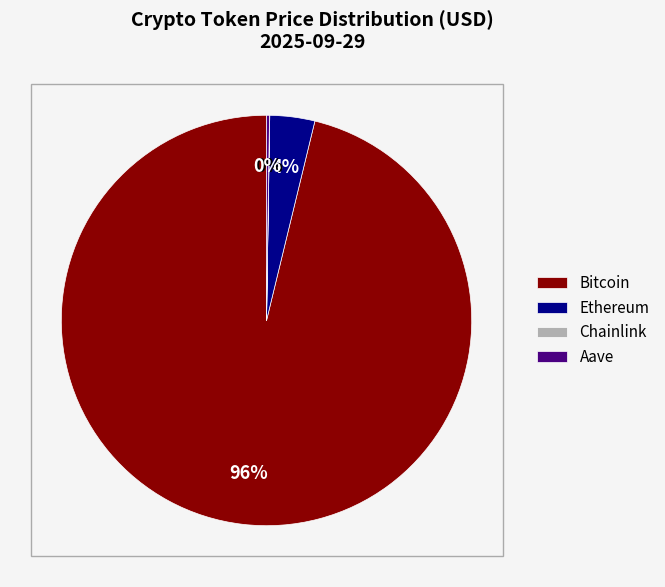

Which category has the biggest portion of the pie?

Bitcoin